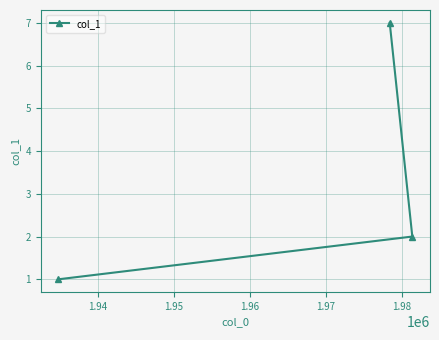

What is the maximum value shown in the chart?

7